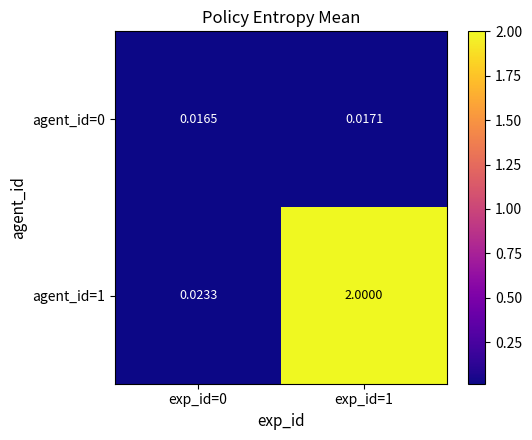

Is the value of agent_id=1 at exp_id=1 greater than the value of agent_id=0 at exp_id=0?

Yes